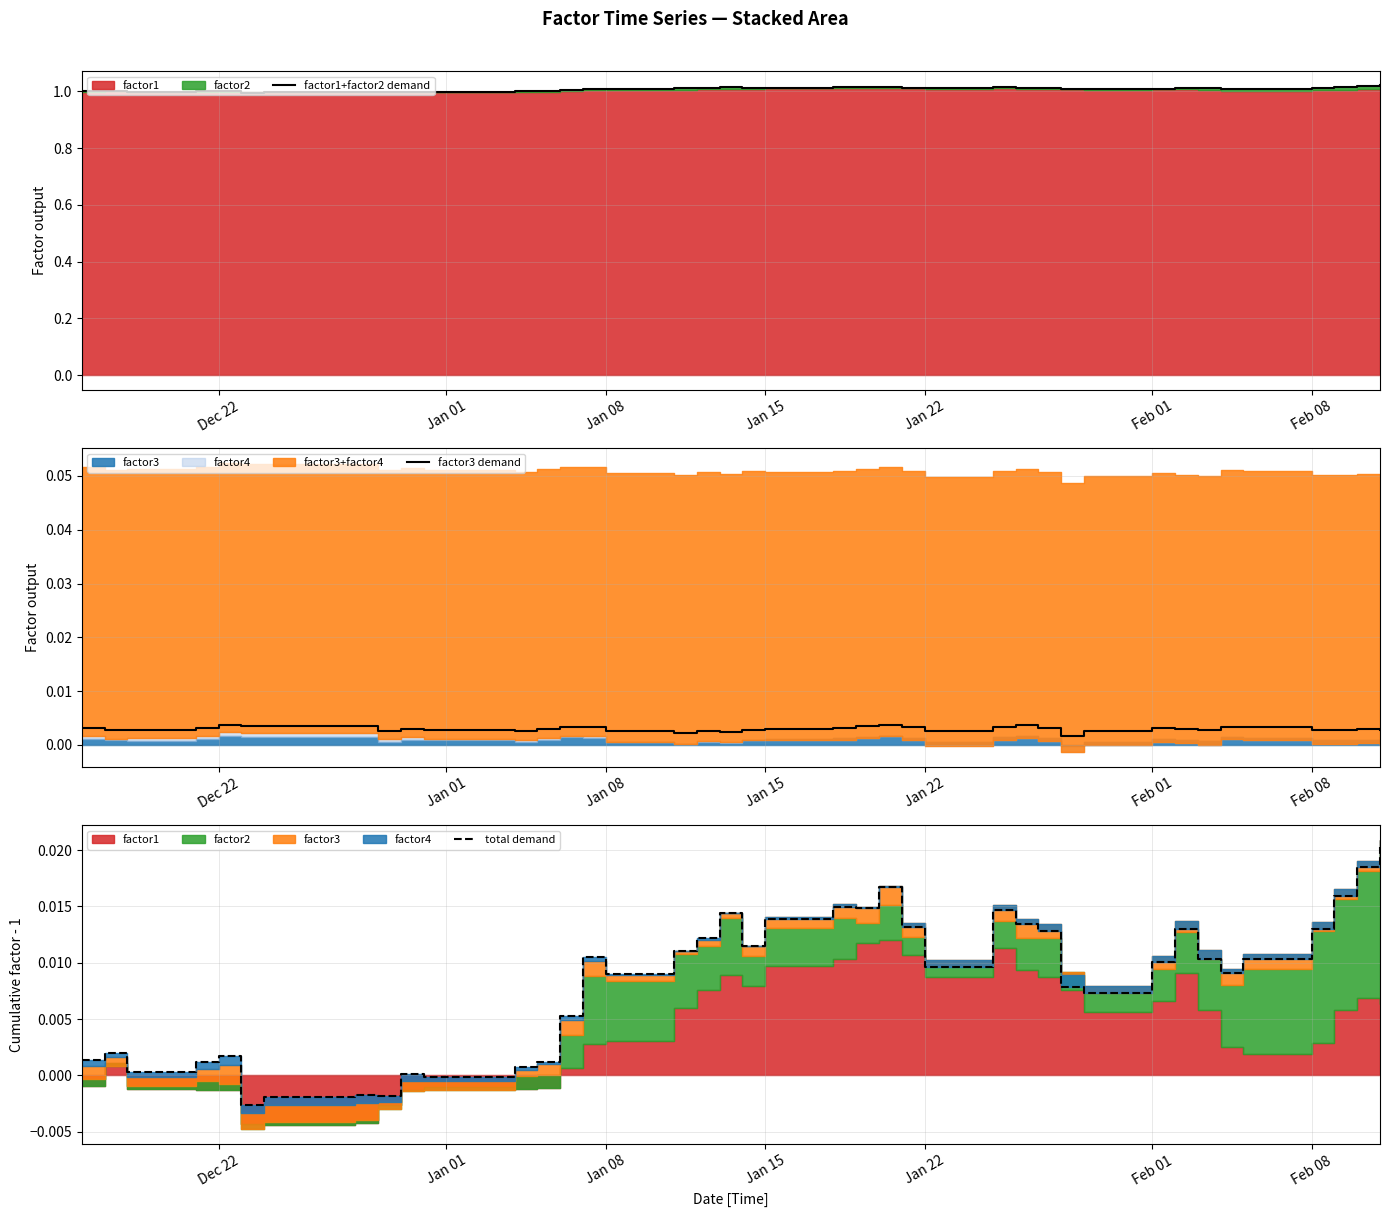

Is it true that factor1+factor2 demand equals 0.4 at 26?

False